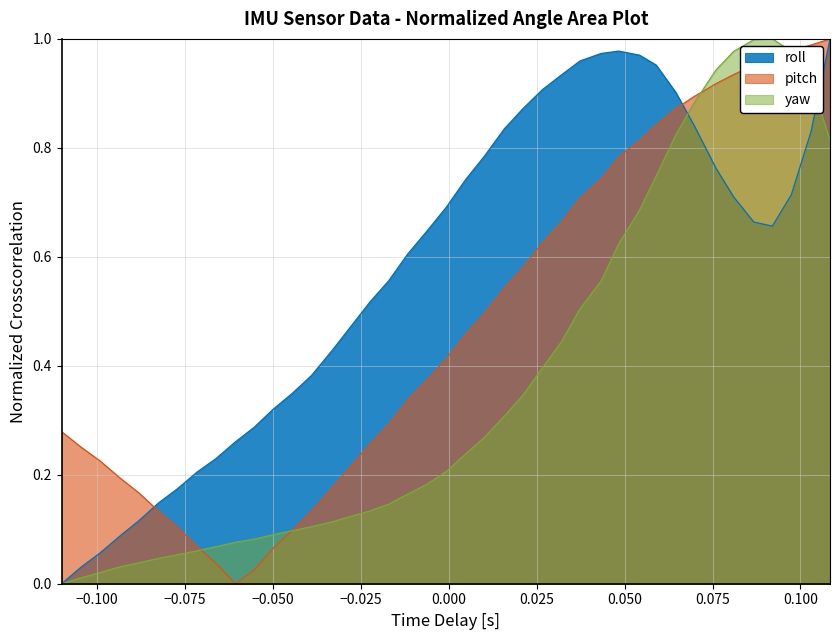

Rank the series by their average value, from highest to lowest.

roll, pitch, yaw